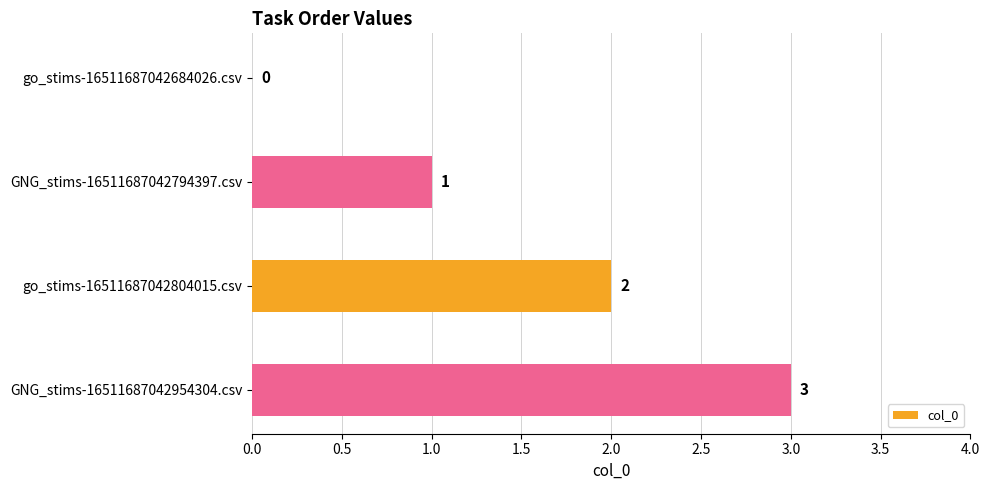

Are the bars horizontal?

Yes